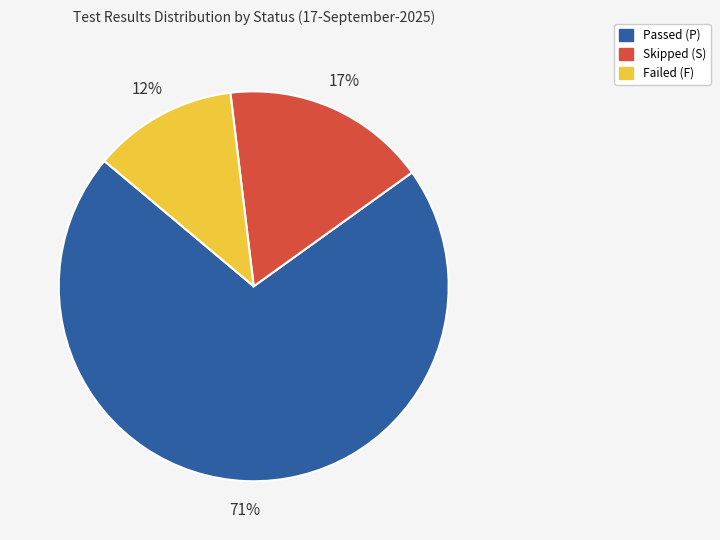

Do Passed (P) and Skipped (S) together represent more than half of the pie?

Yes